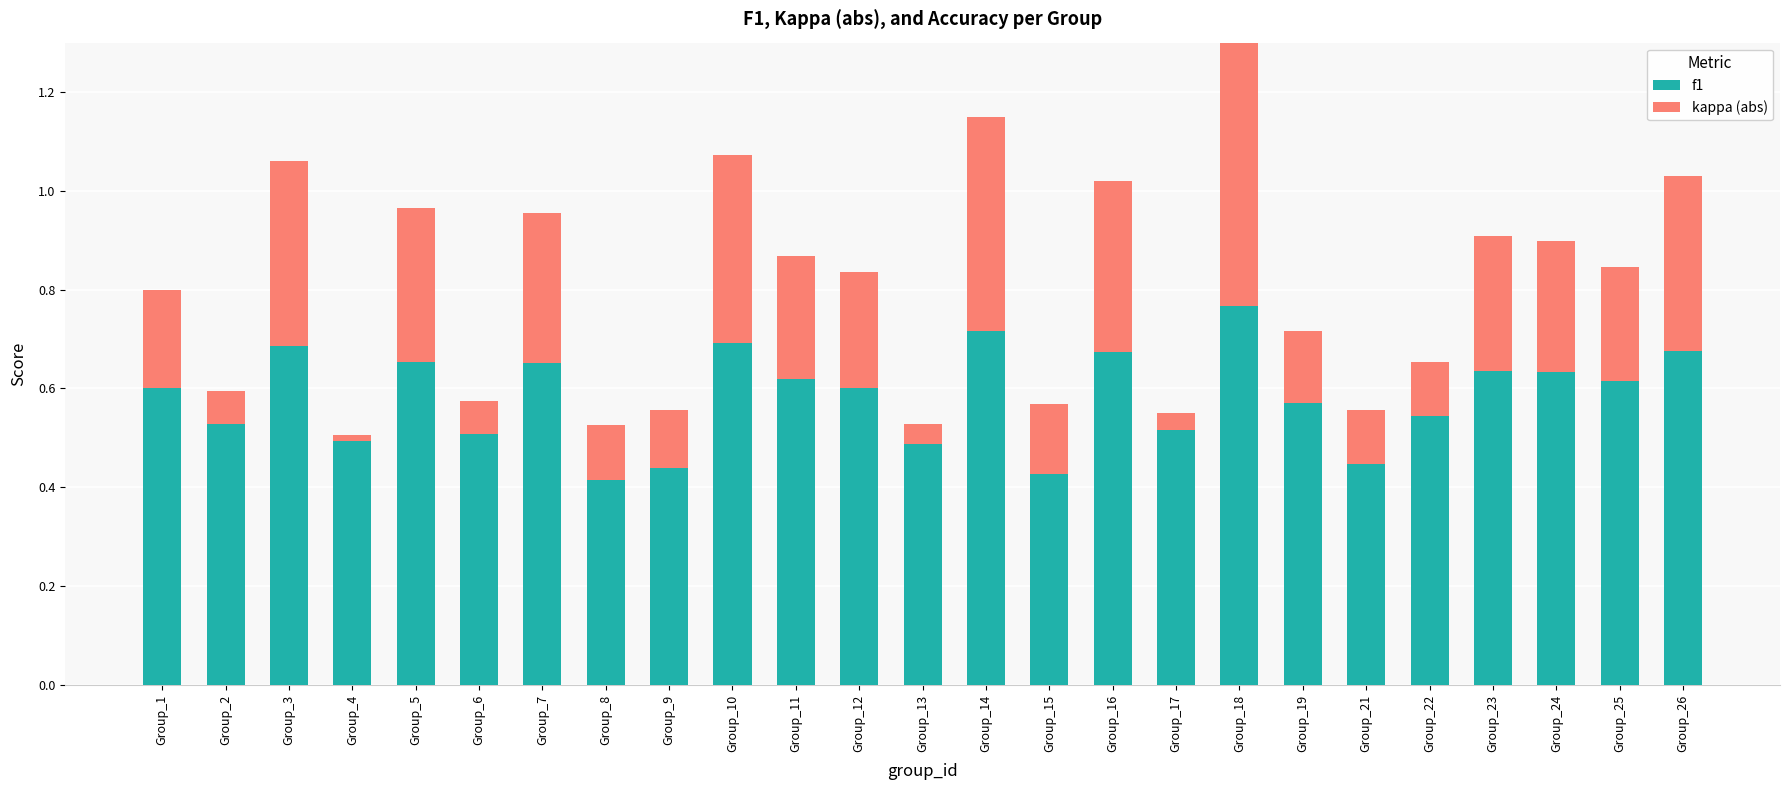

At which category is the sum across all series the highest?

Group_18